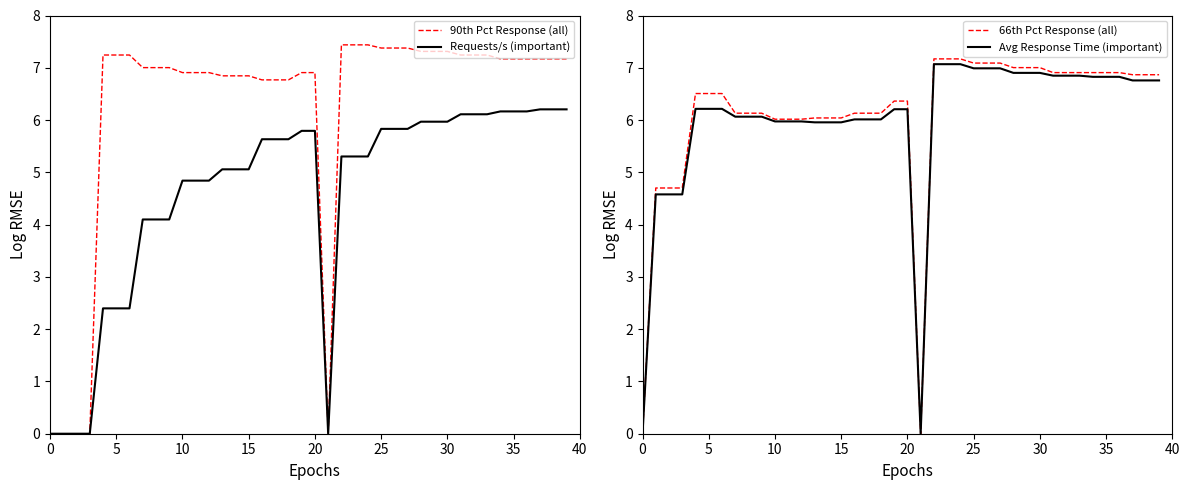

Between 36 and 10, which is larger?

36